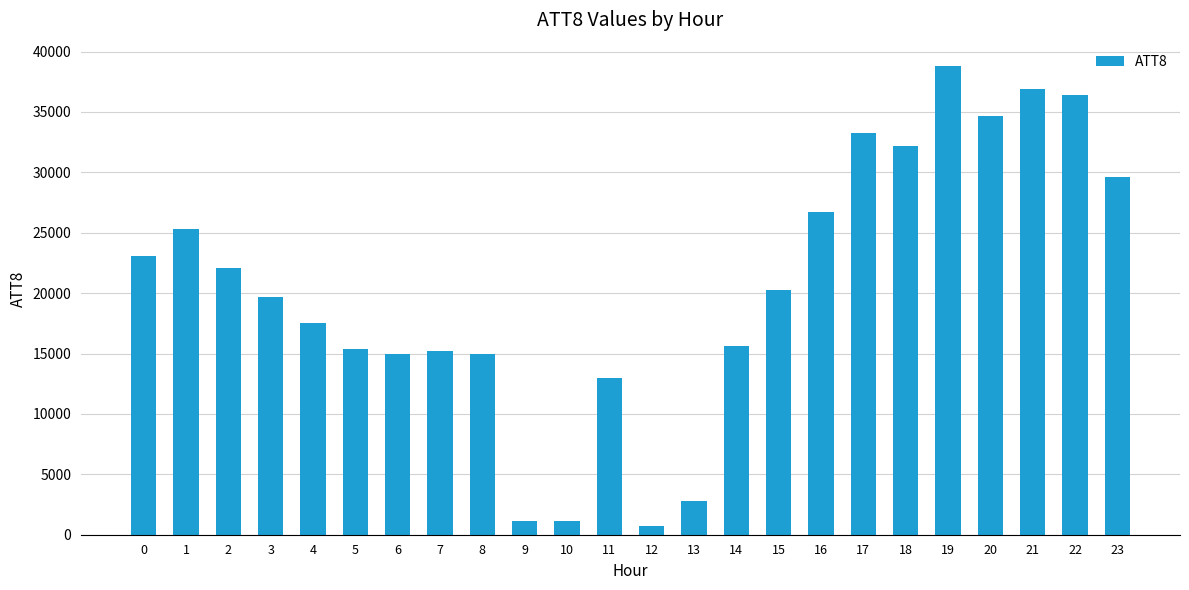

True or false: the data shows 700 at 12.

True